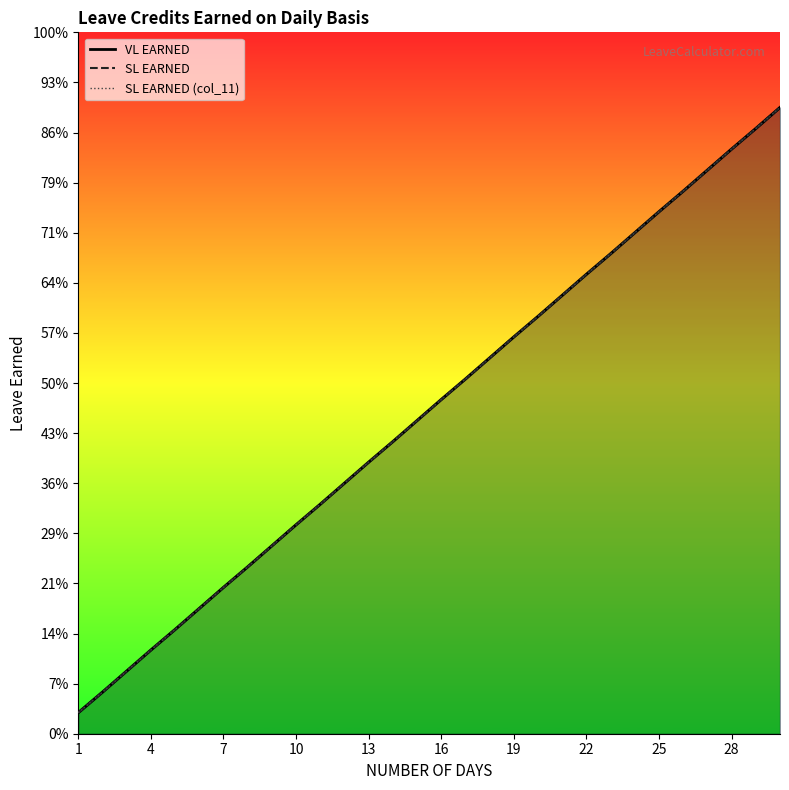

At which category is the sum across all series the highest?

30